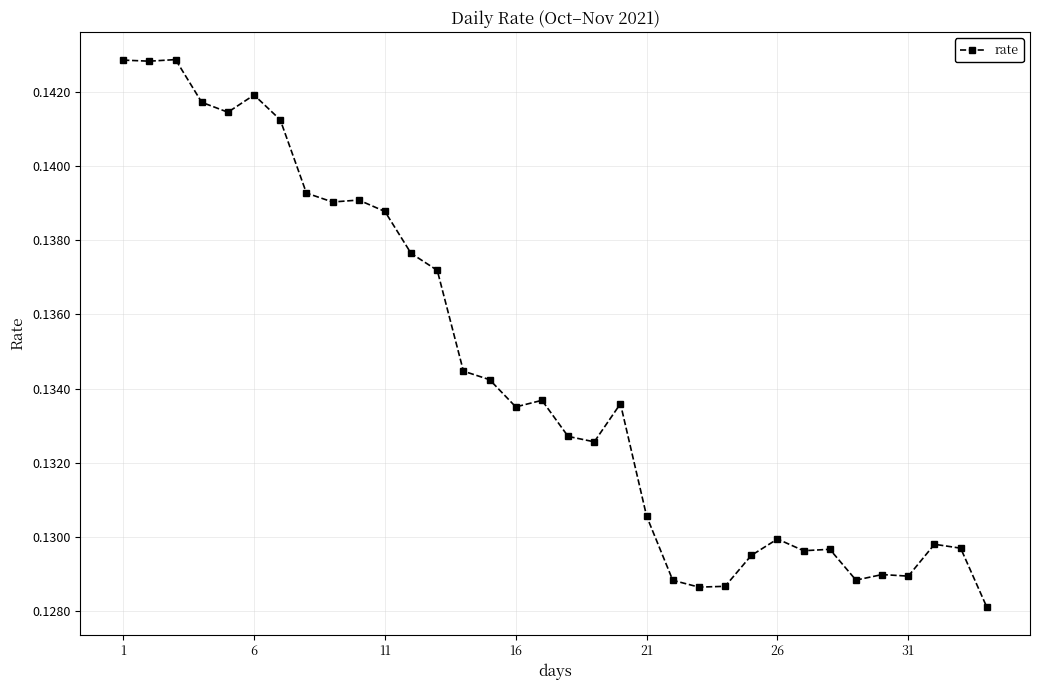

How many values are between 0 and 1?

34